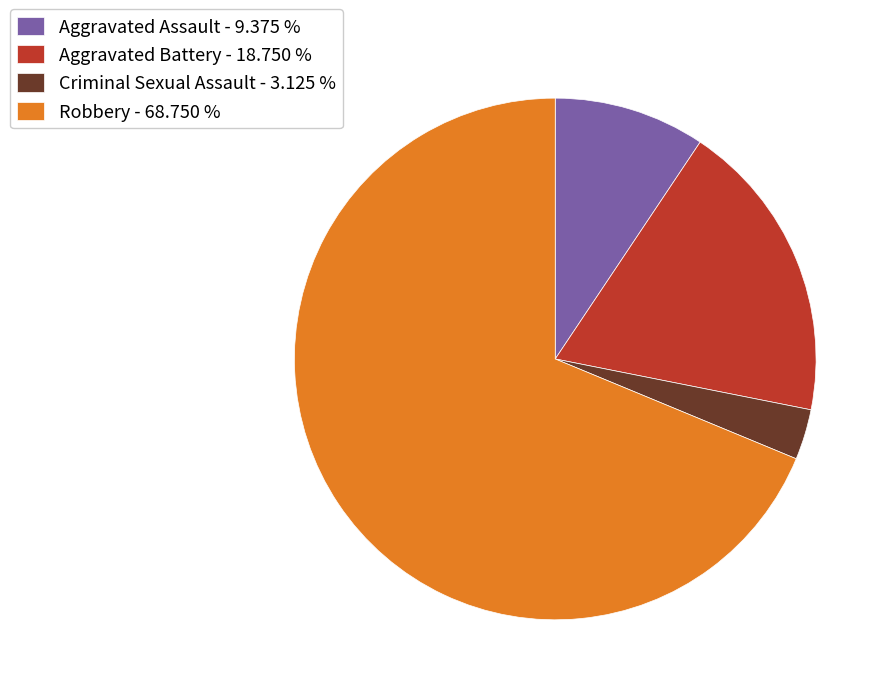

Count the number of slices in the pie.

4